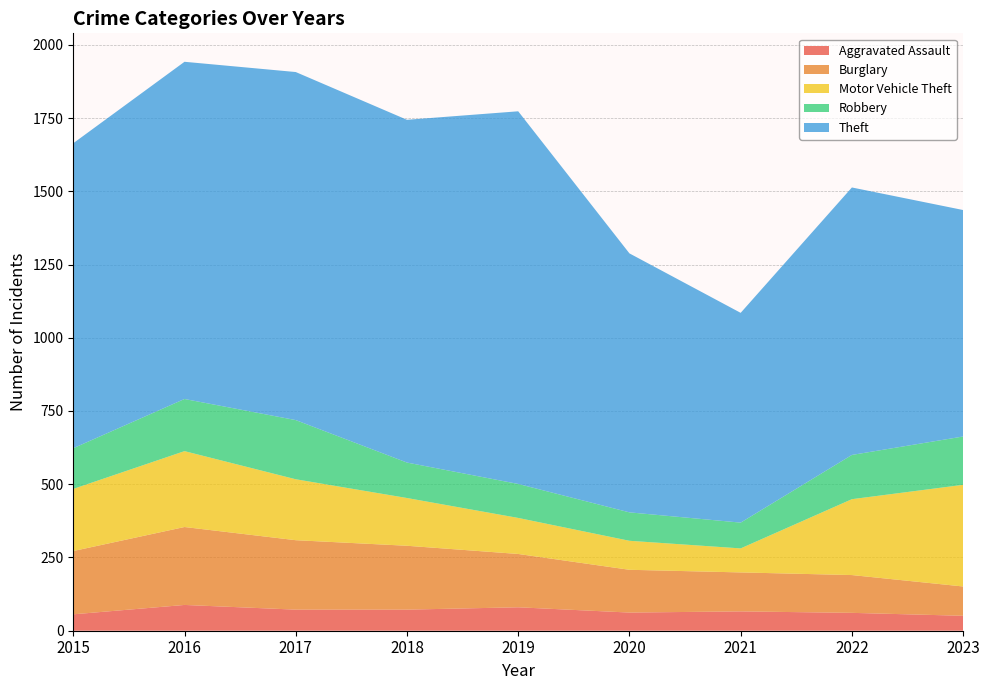

Reading left to right, what are all the values shown in this chart?

Aggravated Assault: 2015=56	2016=88	2017=72	2018=72	2019=80	2020=62	2021=66	2022=61	2023=51
Burglary: 2015=216	2016=266	2017=237	2018=218	2019=182	2020=146	2021=133	2022=129	2023=100
Motor Vehicle Theft: 2015=212	2016=259	2017=208	2018=163	2019=123	2020=99	2021=82	2022=259	2023=347
Robbery: 2015=139	2016=178	2017=202	2018=121	2019=116	2020=97	2021=88	2022=151	2023=165
Theft: 2015=1041	2016=1151	2017=1188	2018=1170	2019=1272	2020=884	2021=716	2022=913	2023=773